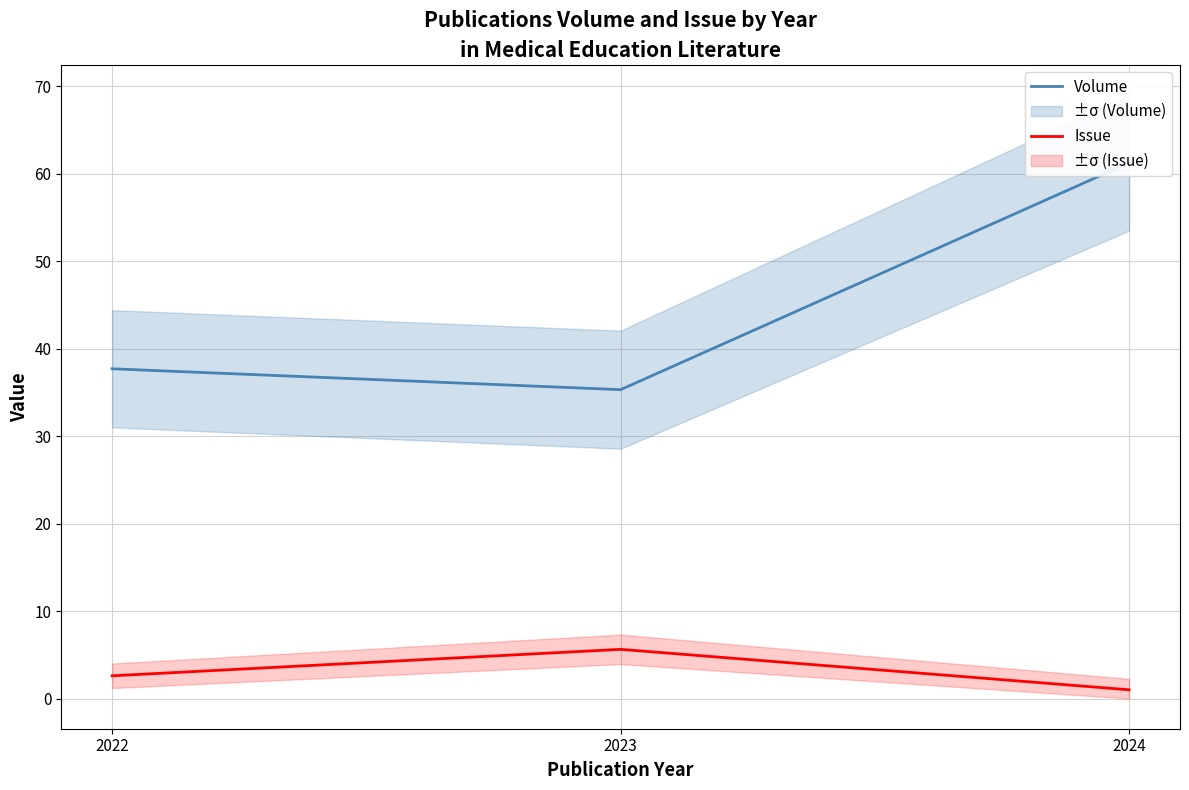

At which category is the sum across all series the highest?

2024